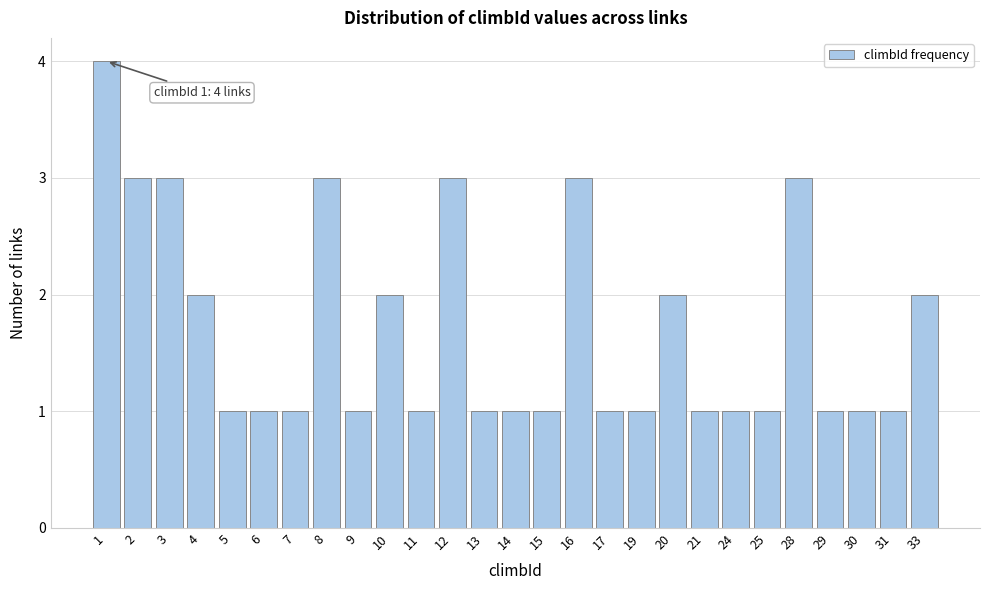

Reading right to left, list all the values displayed in this chart.

2	1	1	1	3	1	1	1	2	1	1	3	1	1	1	3	1	2	1	3	1	1	1	2	3	3	4